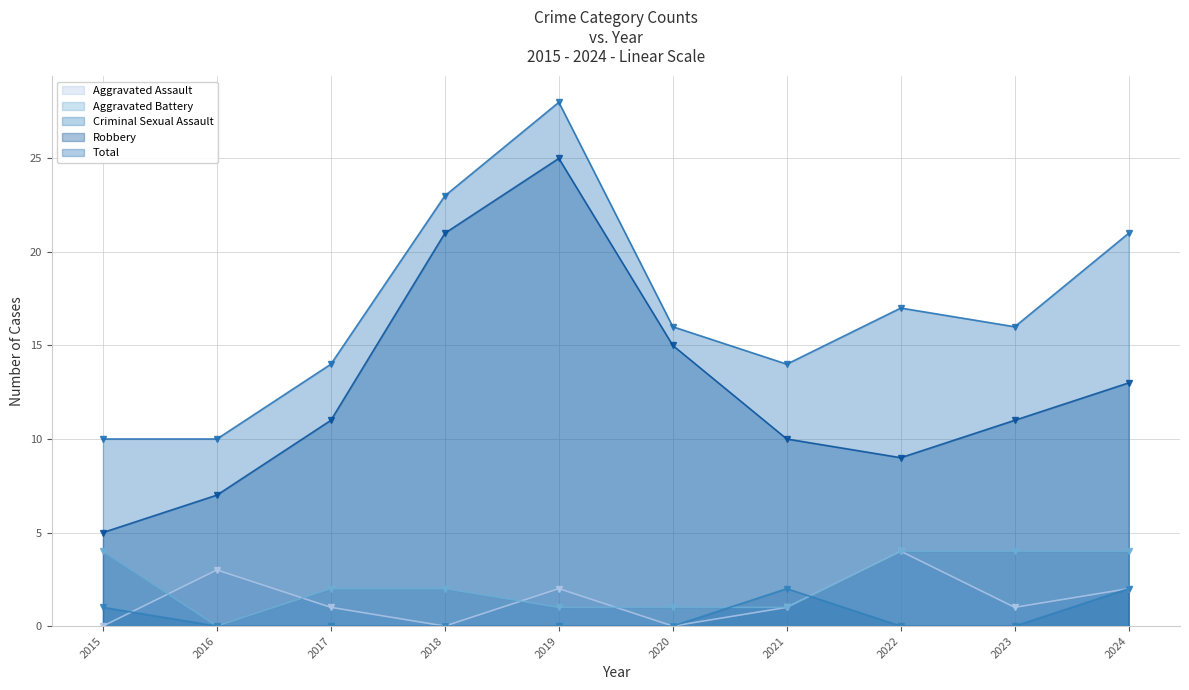

Rank the categories by Aggravated Battery value from lowest to highest.

2016, 2019, 2020, 2021, 2017, 2018, 2015, 2022, 2023, 2024